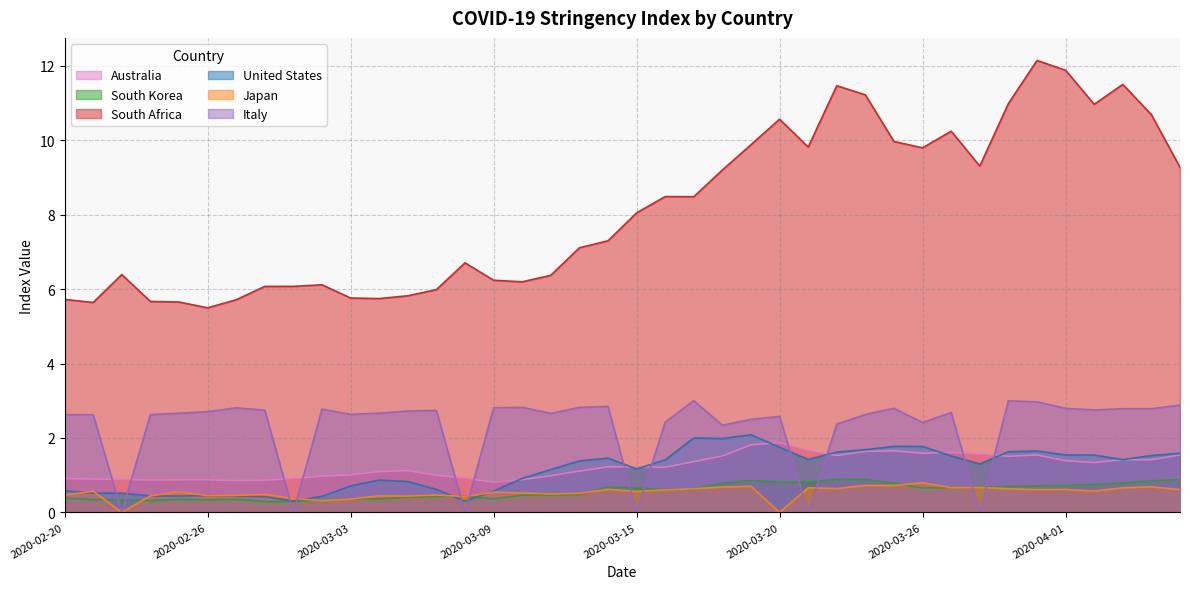

What are all the series names shown in the legend?

Australia, South Korea, South Africa, United States, Japan, Italy